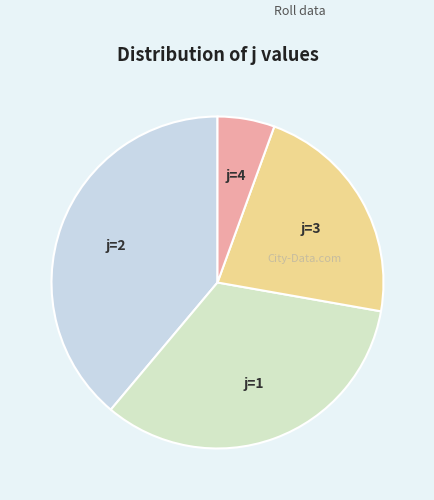

To the nearest percent, what is the average slice percentage?

25%